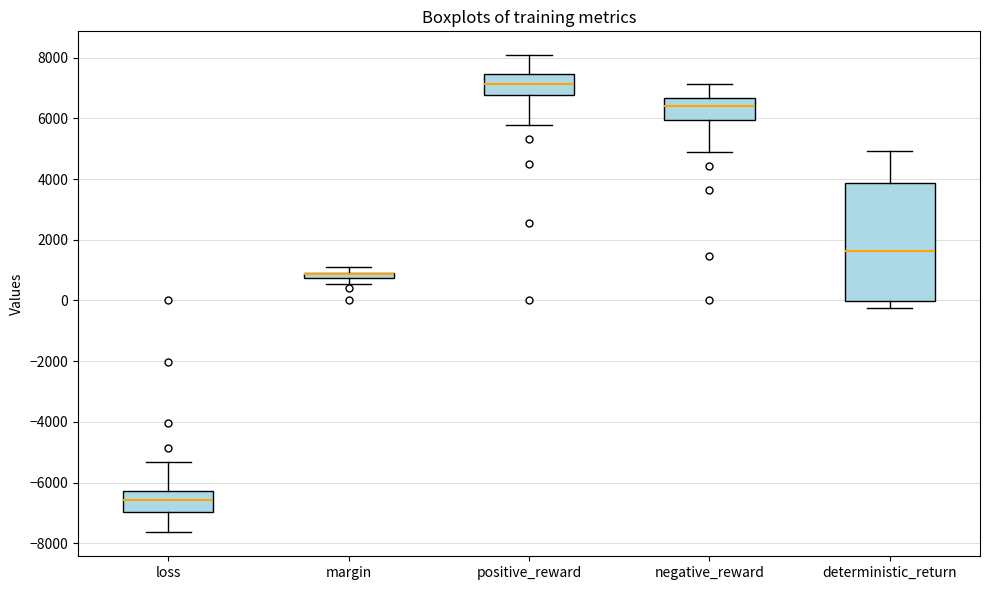

Comparing the boxes themselves (not the whiskers), which one is the tallest?

deterministic_return